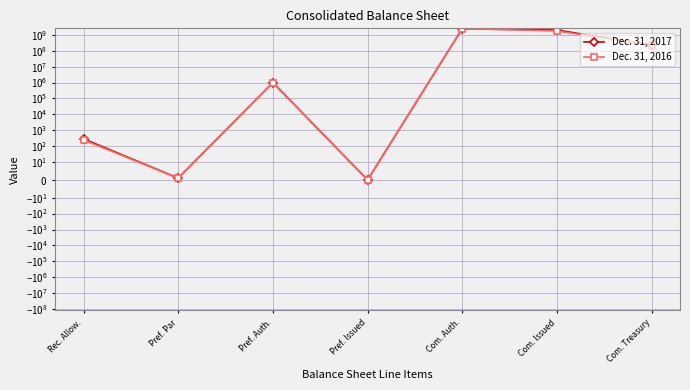

The Dec. 31, 2017 series shows 4146906380 at Com. Auth.. True or false?

False